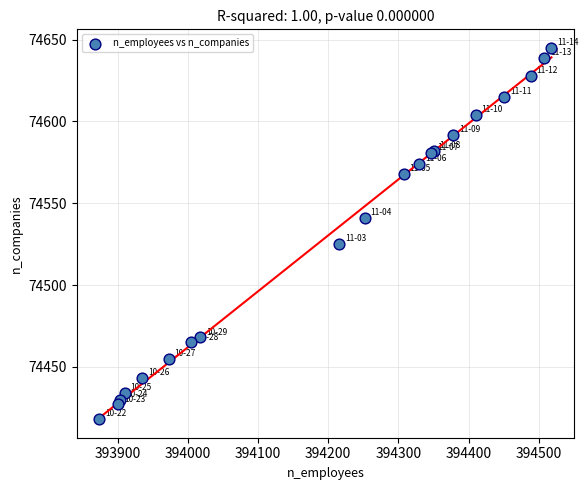

What Y value in the scatter plot is closest to 74531?

74525